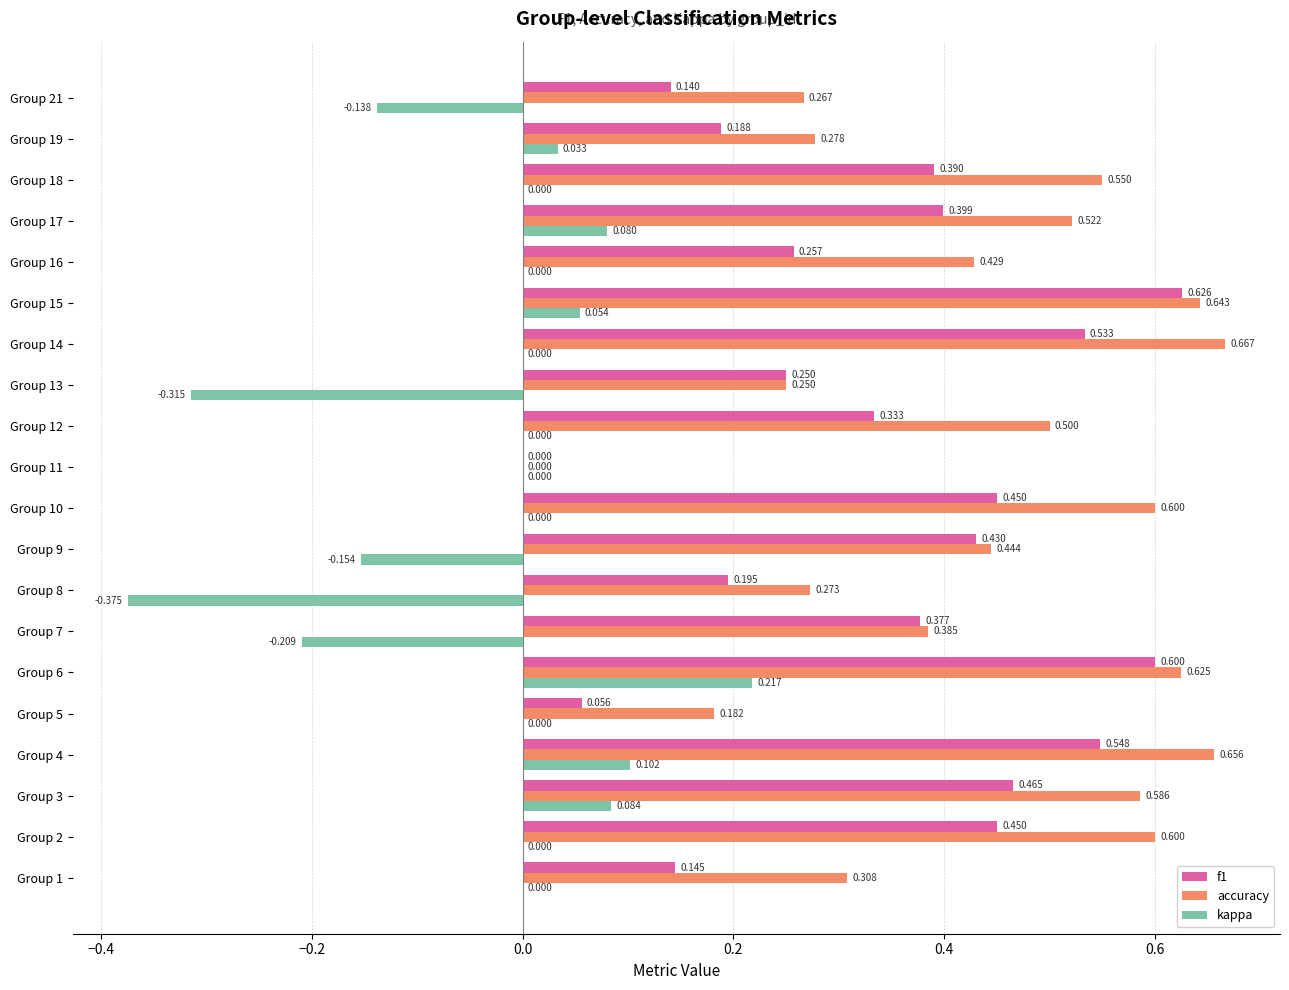

What are all the series names shown in the legend?

f1, accuracy, kappa